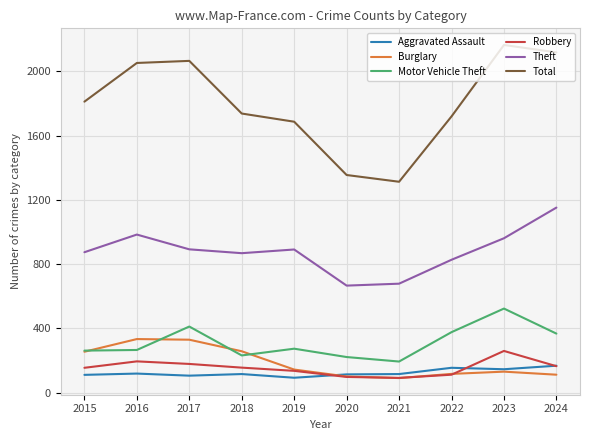

How many interior local valleys does the Theft series have?

2